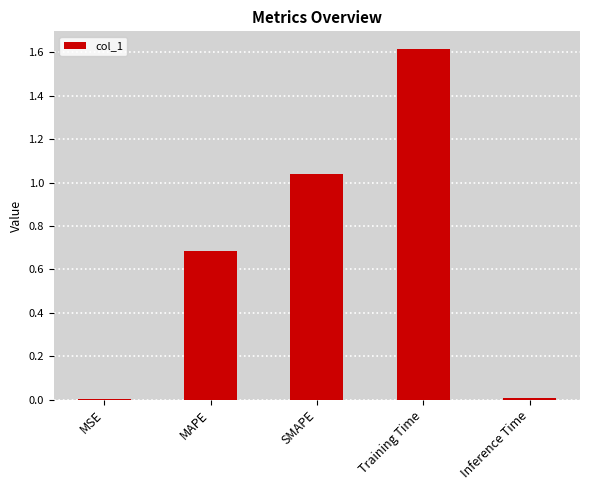

Are the bars horizontal?

No